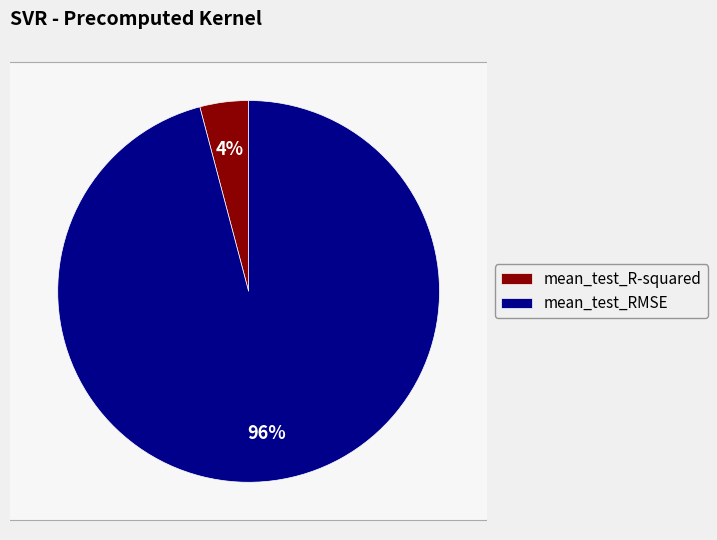

Count the number of slices in the pie.

2